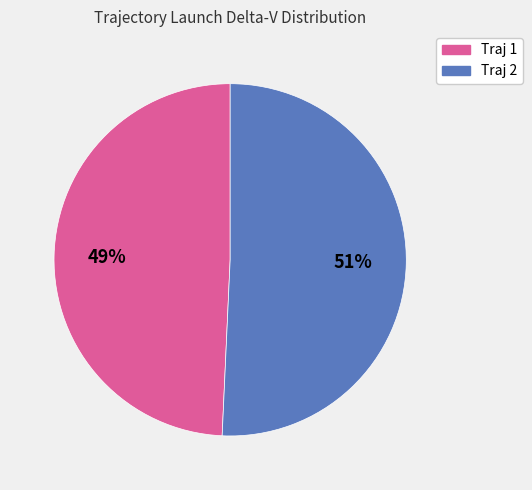

To the nearest percent, what is the average slice percentage?

50%